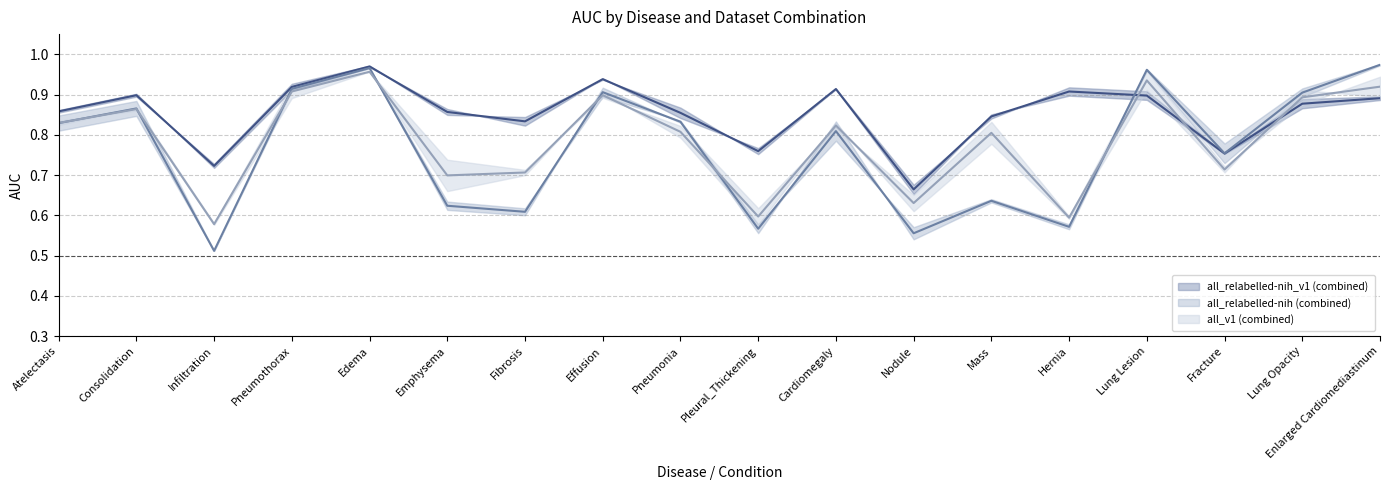

Which series has the largest total across all categories?

all_relabelled-nih_v1 (combined) (mean)